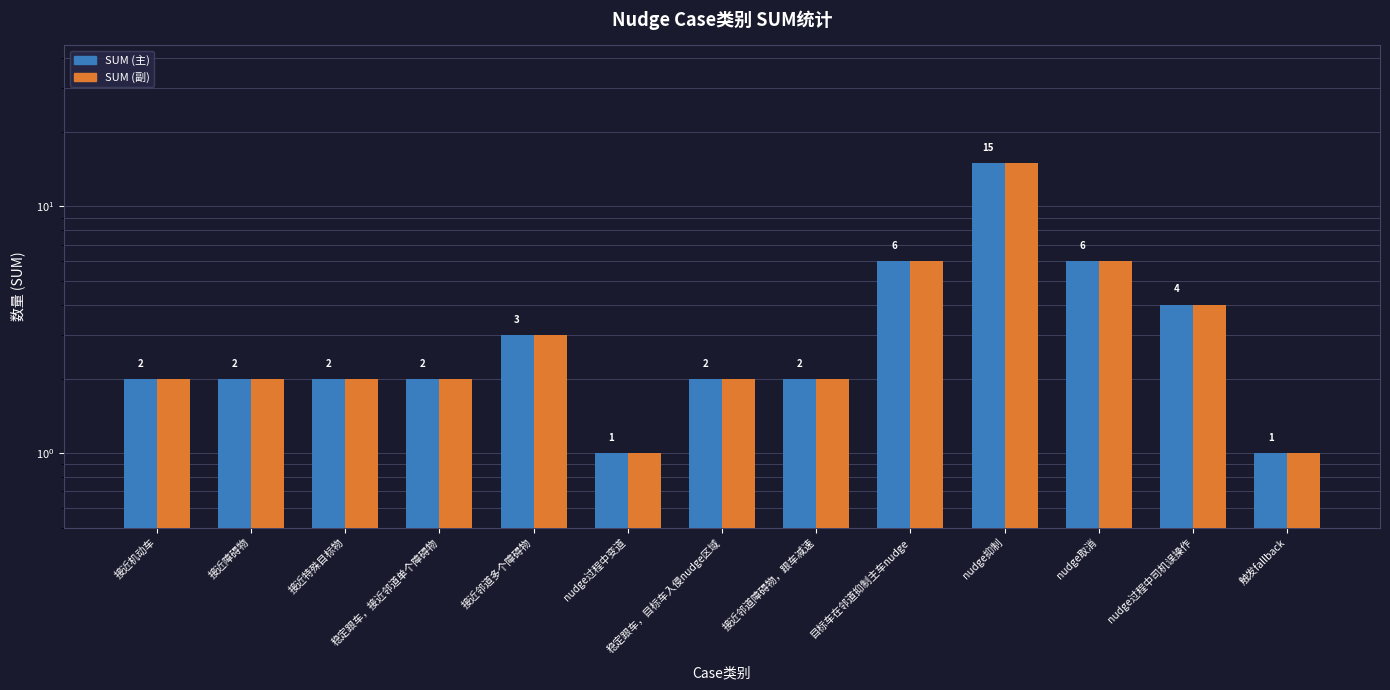

What is the lowest value of the SUM (主) series?

1